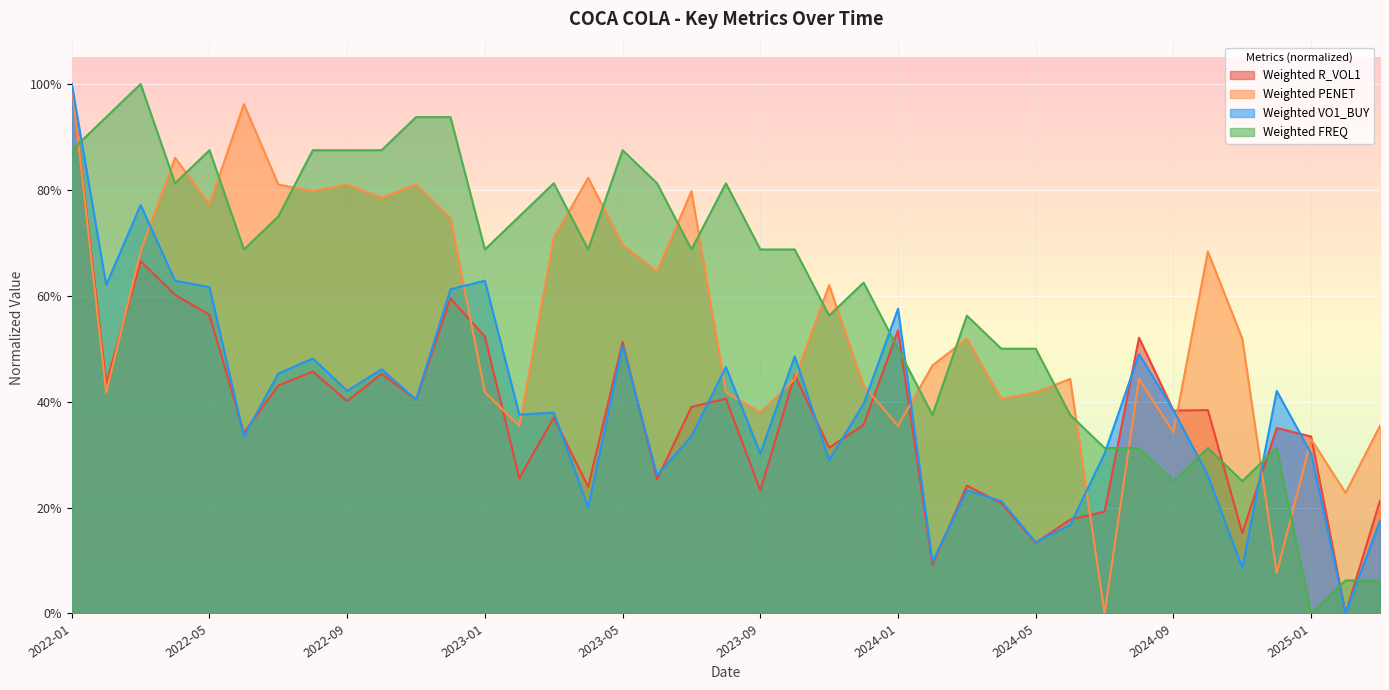

How many times do Weighted PENET and Weighted R_VOL1 cross each other?

11